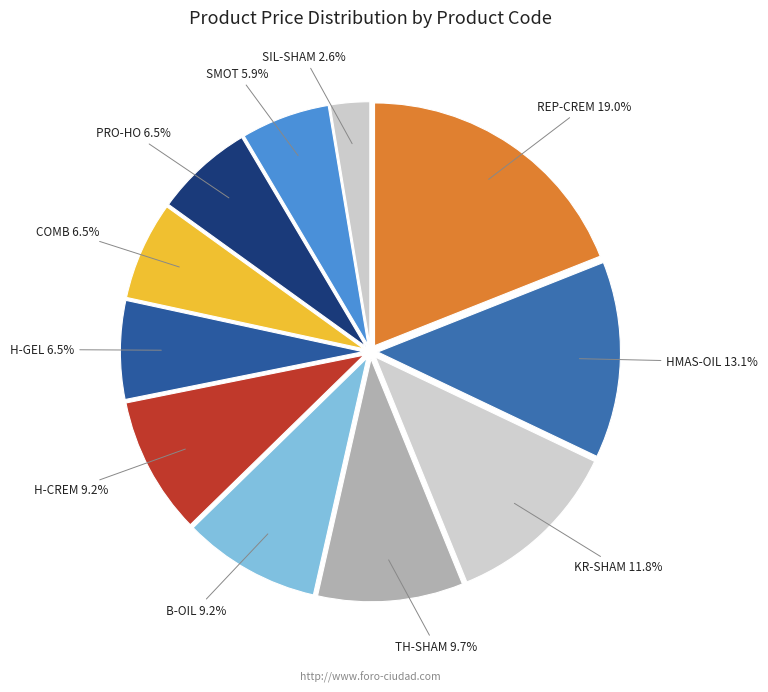

To the nearest percent, what portion does SMOT represent?

6%